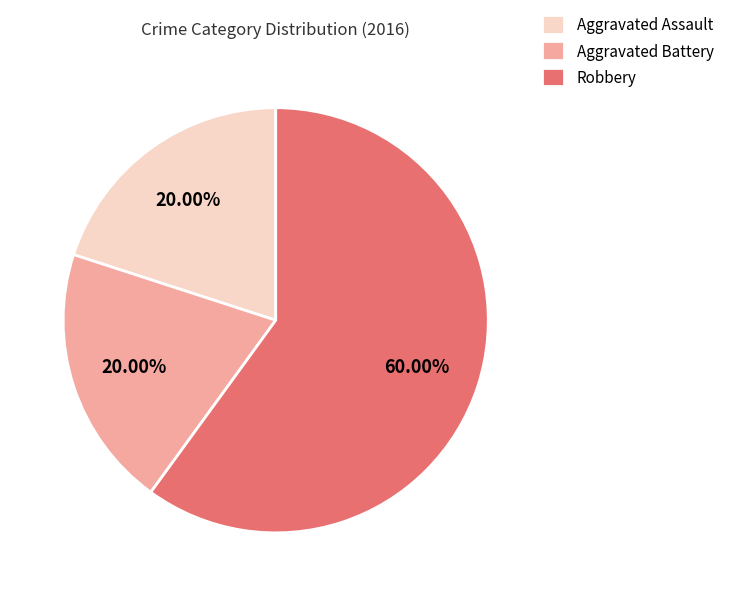

To the nearest percent, what percentage of the pie is Aggravated Battery?

20%